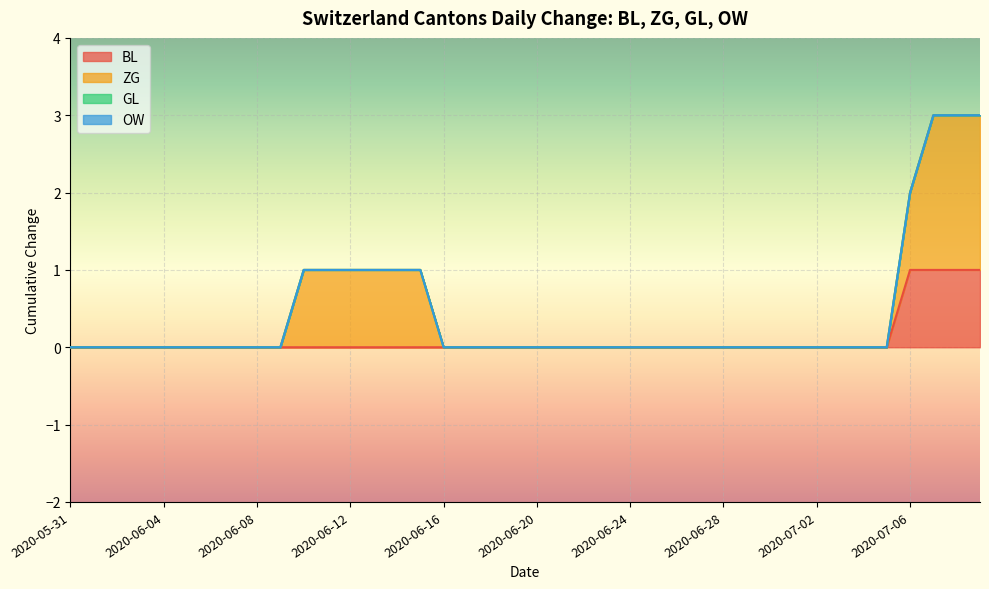

Rank the series by their maximum value, from lowest to highest.

GL, OW, BL, ZG